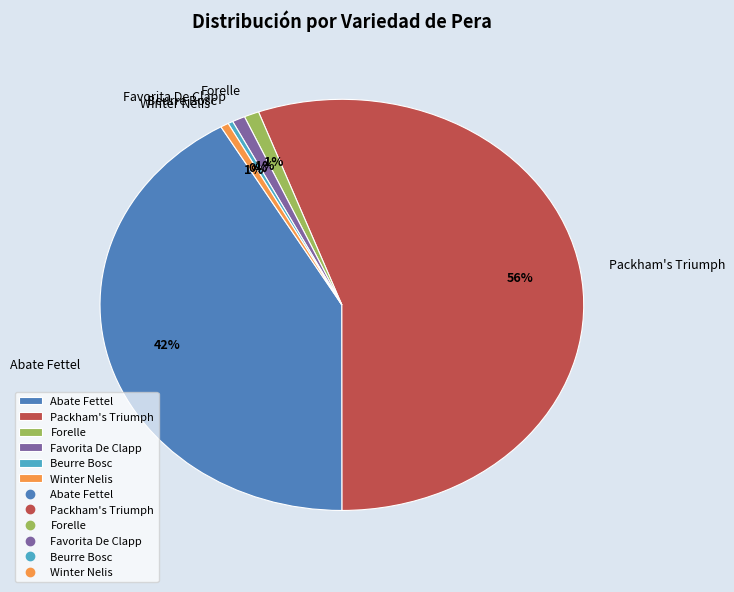

How many slices are in this pie chart?

6